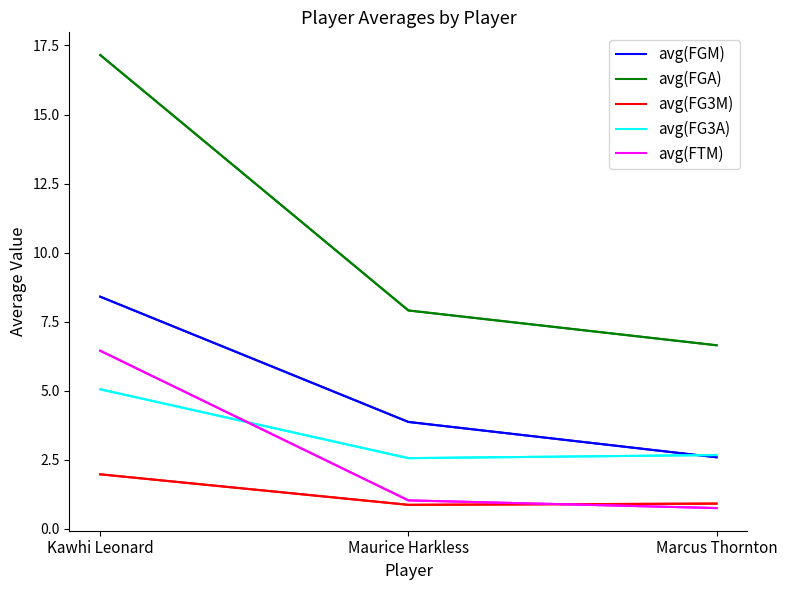

How many distinct data groups are displayed?

5